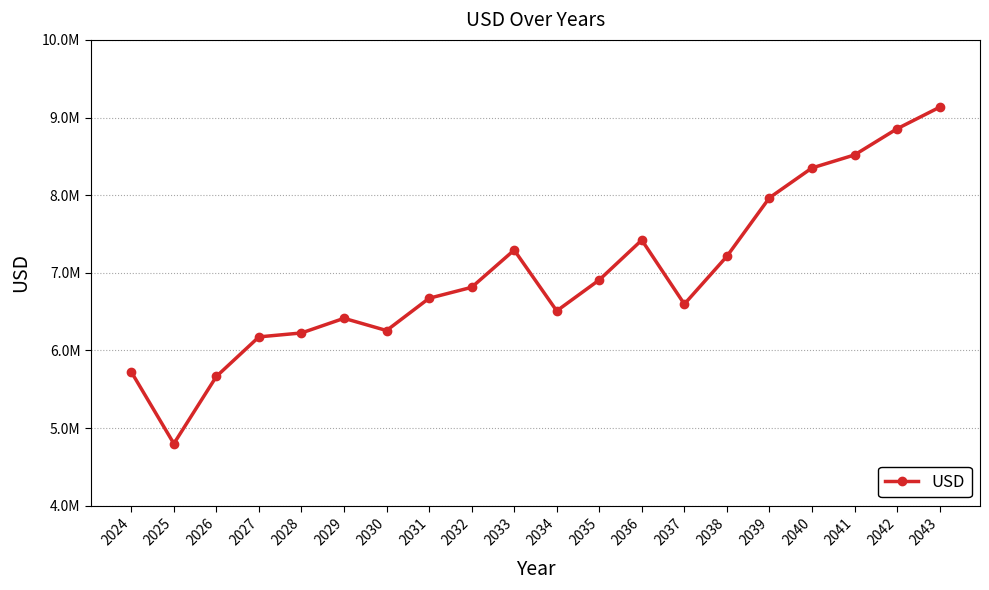

The chart shows a value of 11198670.2 at 2040. True or false?

False